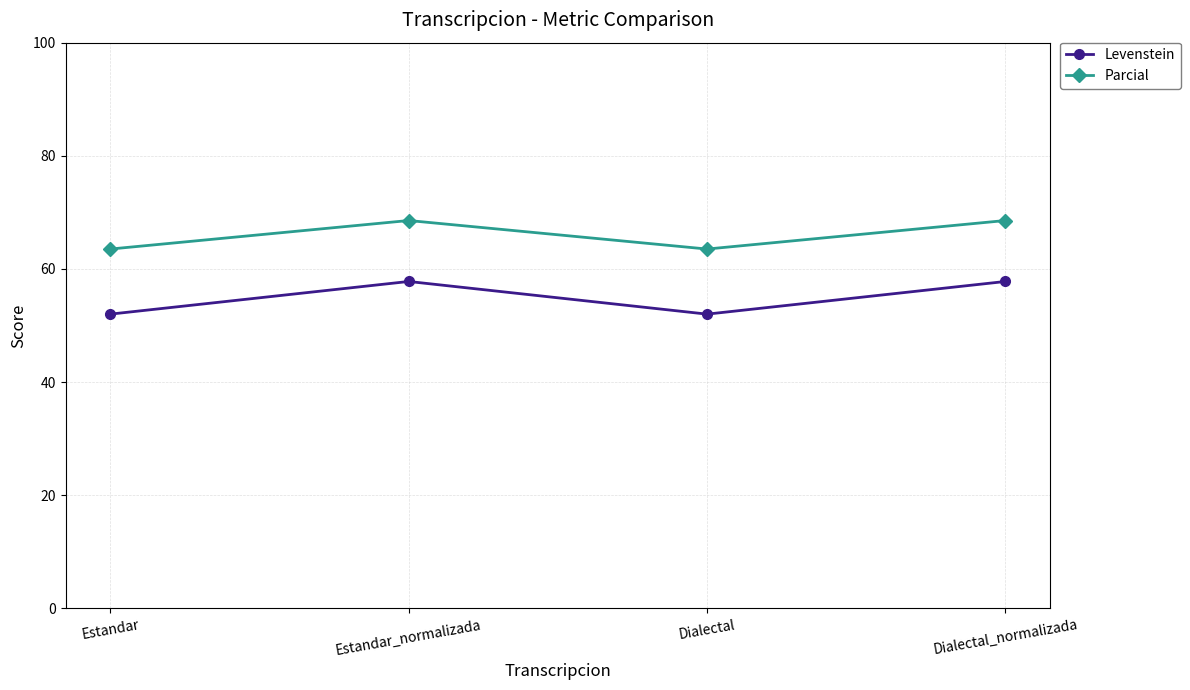

What value does the Levenstein series have at Estandar_normalizada?

57.8